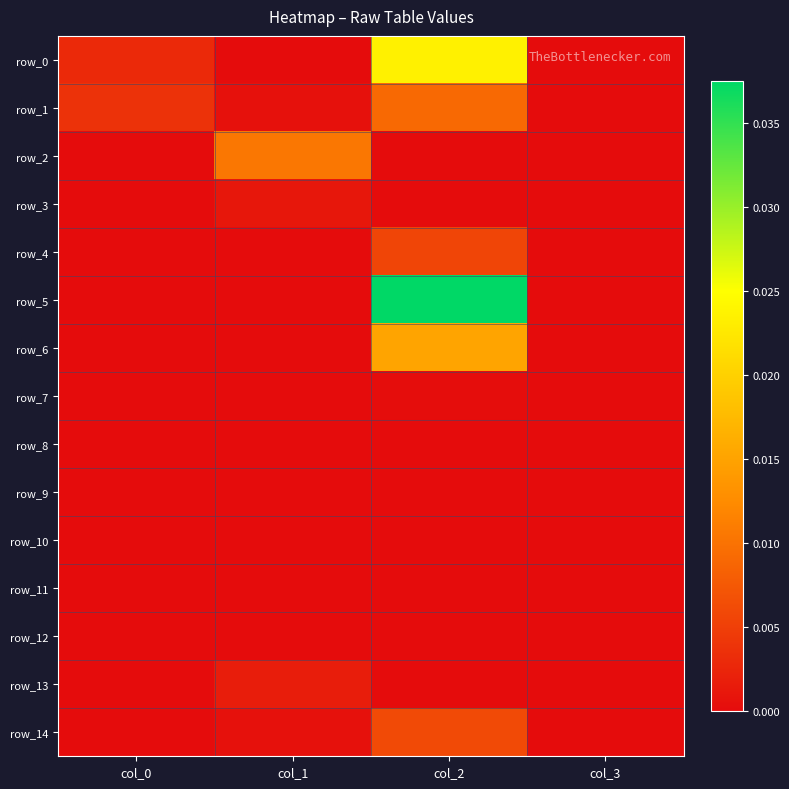

Between col_0 and col_1, which series saw the biggest shift?

row_2